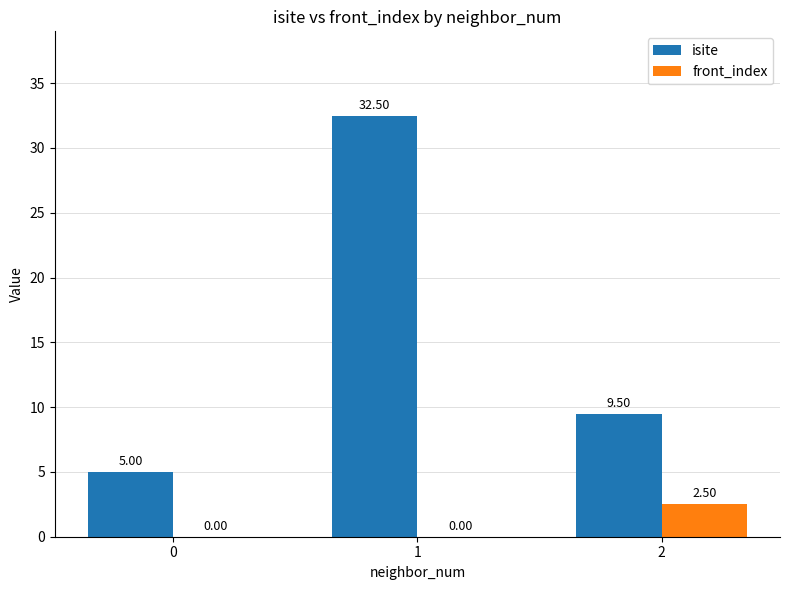

True or false: front_index has a value of 2.5 at 2.

True